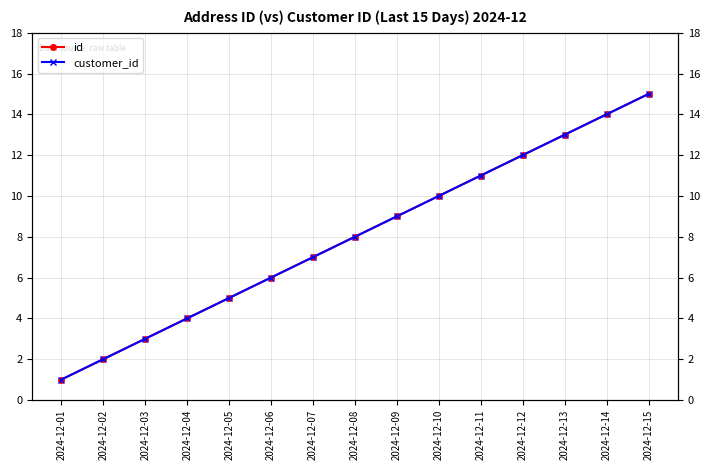

What is the value of the customer_id point at the 9th from the left?

9